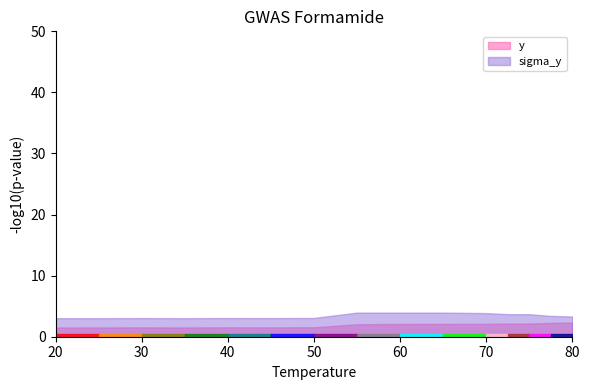

How many lines are shown in the chart?

2